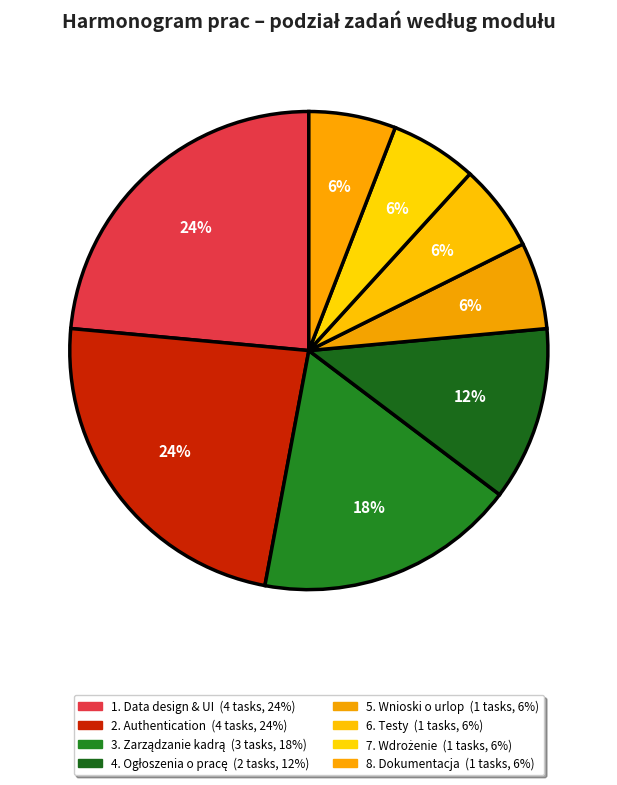

How many slices are in this pie chart?

8